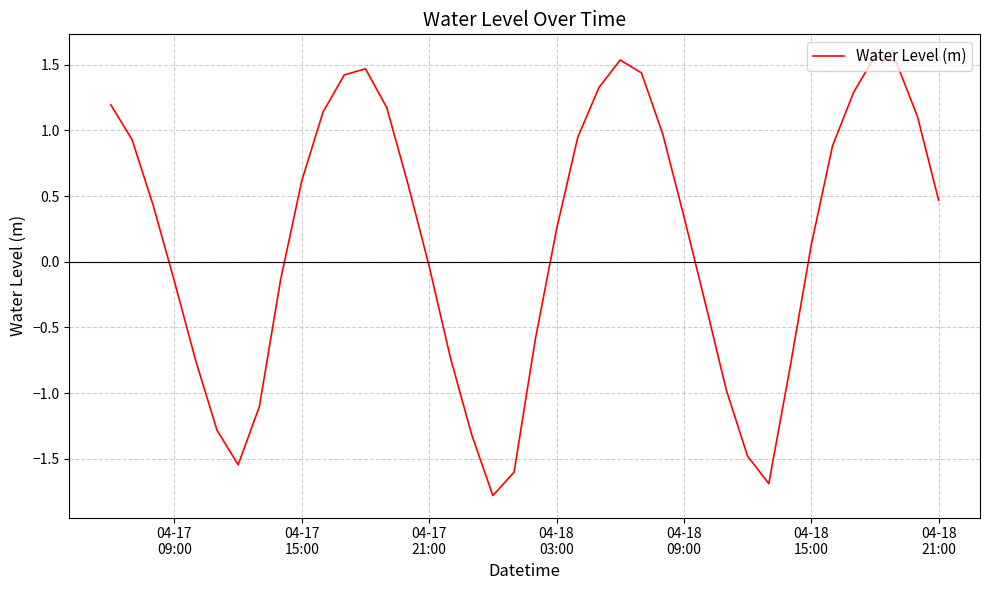

What is the difference between the maximum and minimum values?

3.3